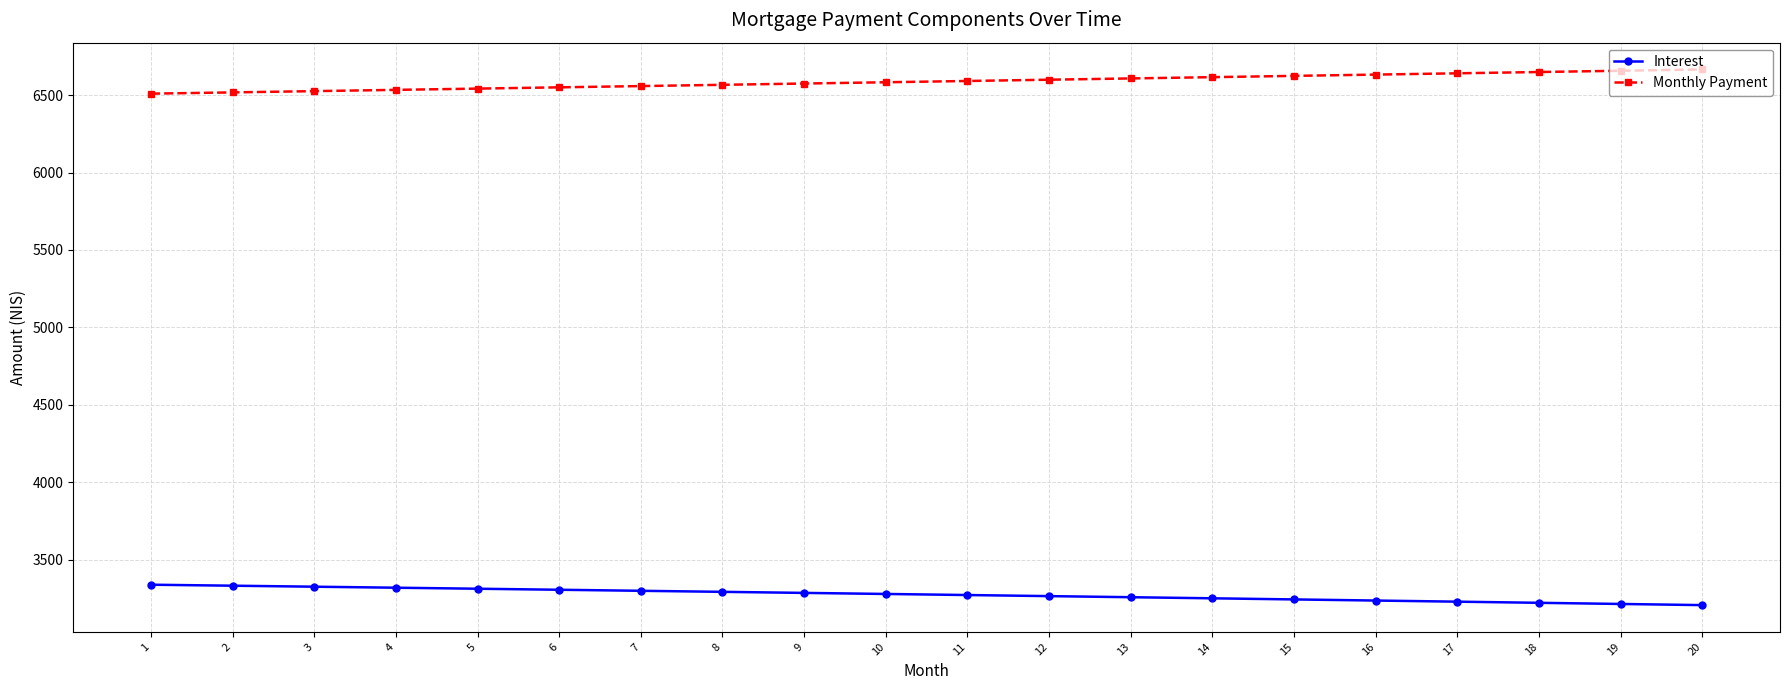

True or false: Monthly Payment and Interest cross at least once.

False